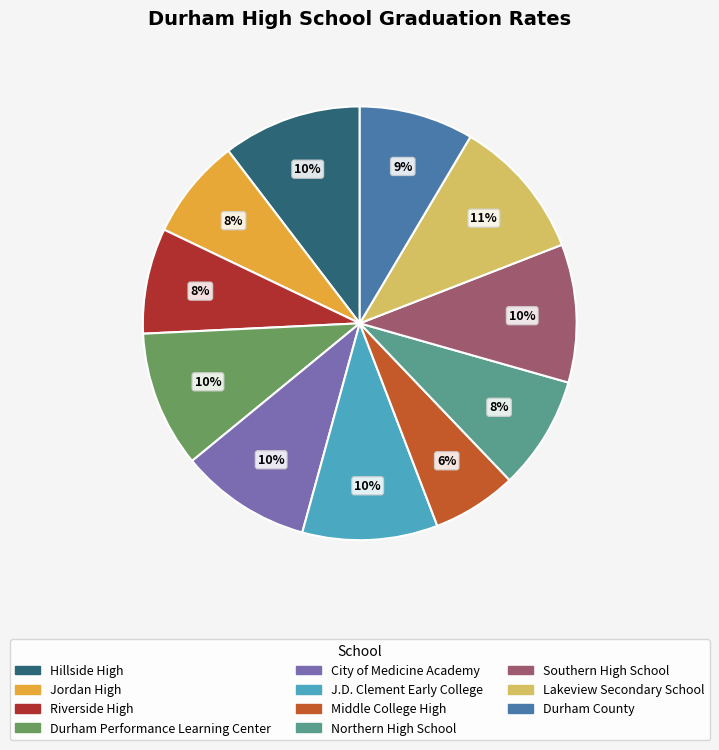

Is the sum of Durham County and Middle College High greater than half?

No